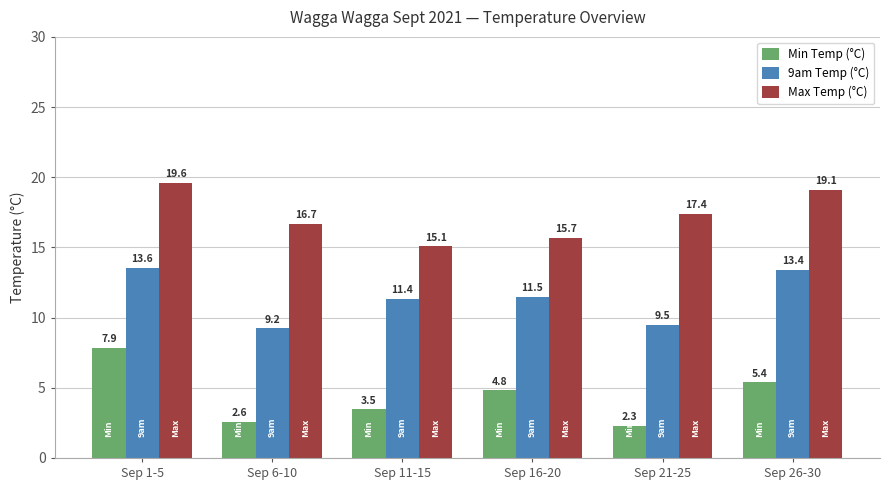

At which category is the sum across all series the highest?

Sep 1-5